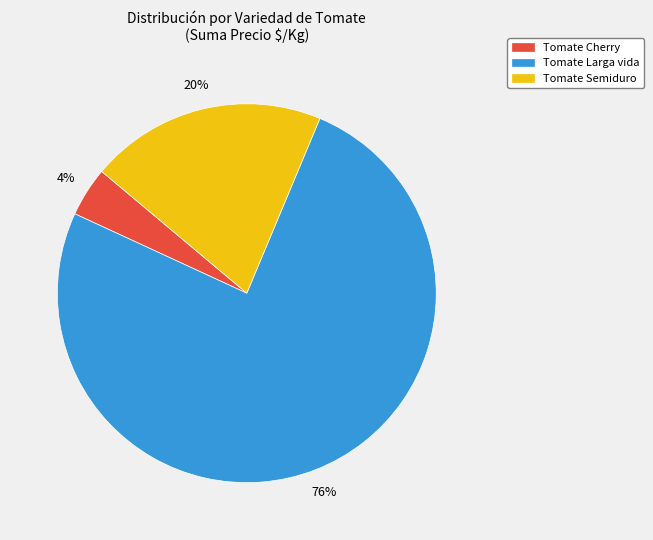

Is there any slice that represents more than half of the pie?

Yes